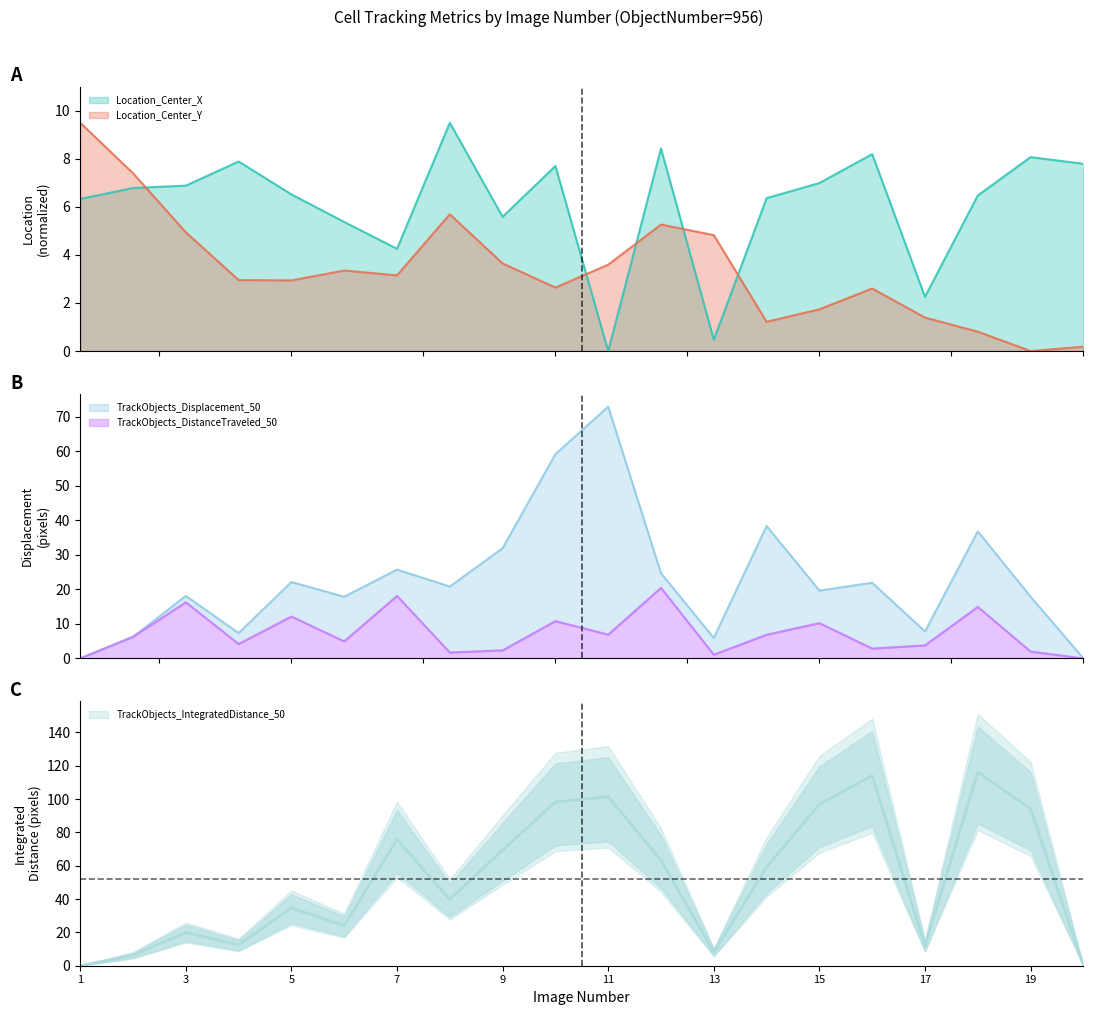

At which category does TrackObjects_DistanceTraveled_50 reach its first local peak?

3